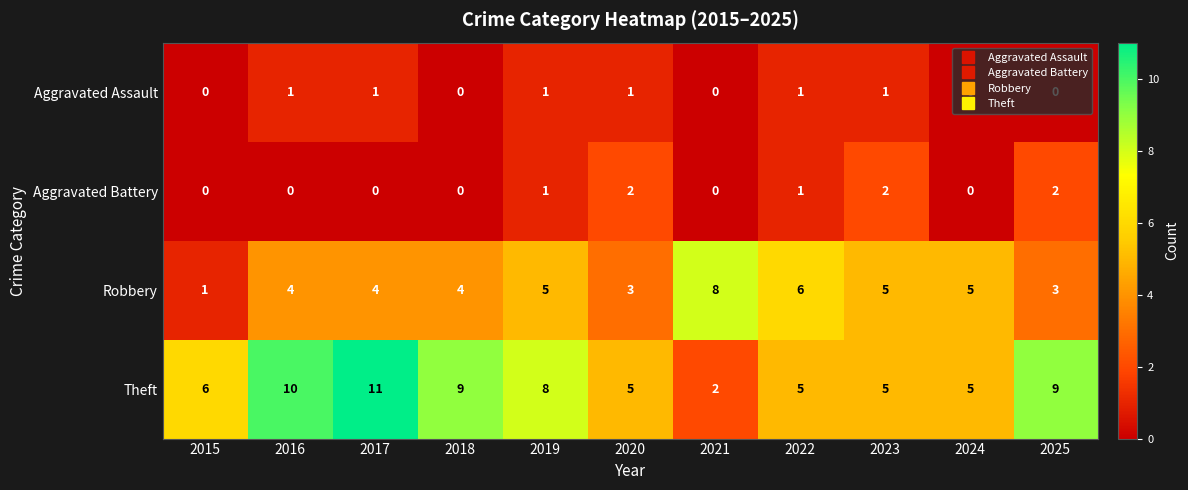

Count the Theft values in the range 5 to 9.

8